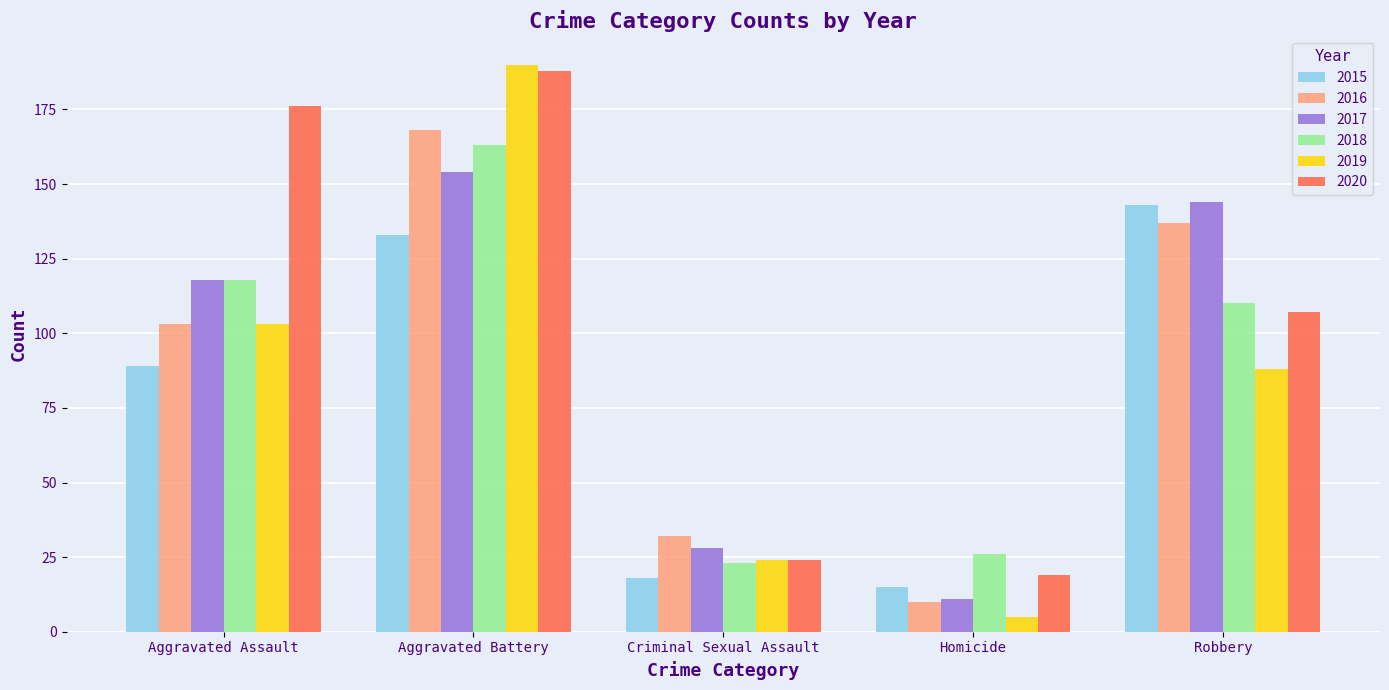

True or false: 2016 has a value of 168 at Aggravated Battery.

True